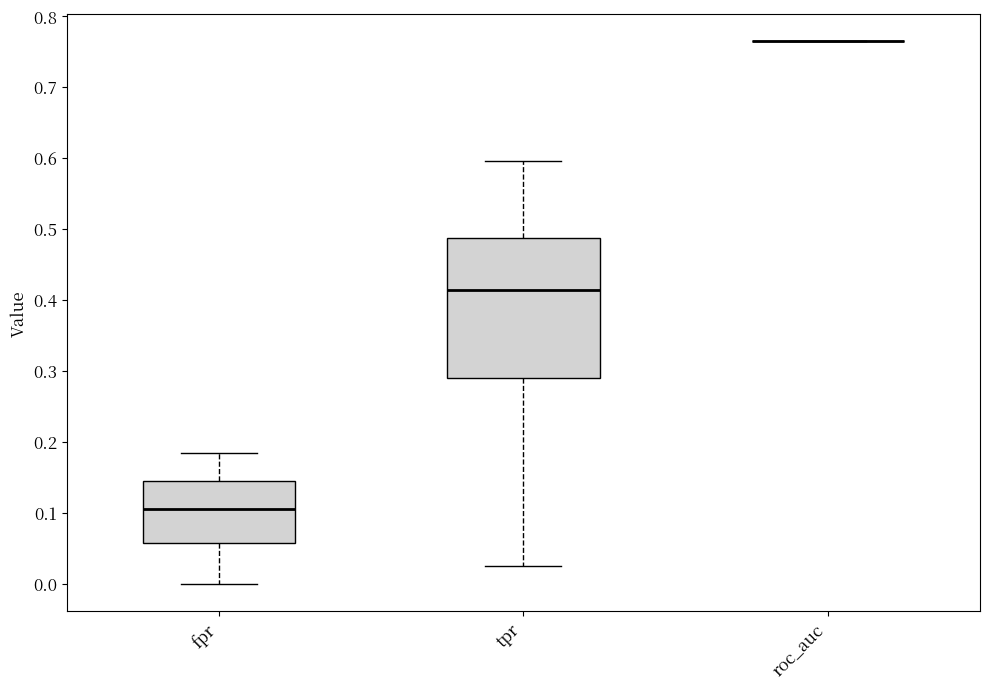

Reading left to right, read every box against the y-axis: the position of its median line, the range the box covers, and the ends of its whiskers. The values are not printed on the chart, so give them approximately, as read against the axis.

fpr: median 0.11, box 0.06 to 0.14, whiskers 0.00 to 0.18
tpr: median 0.41, box 0.29 to 0.49, whiskers 0.02 to 0.60
roc_auc: box collapsed to a line at 0.76, whiskers 0.76 to 0.76